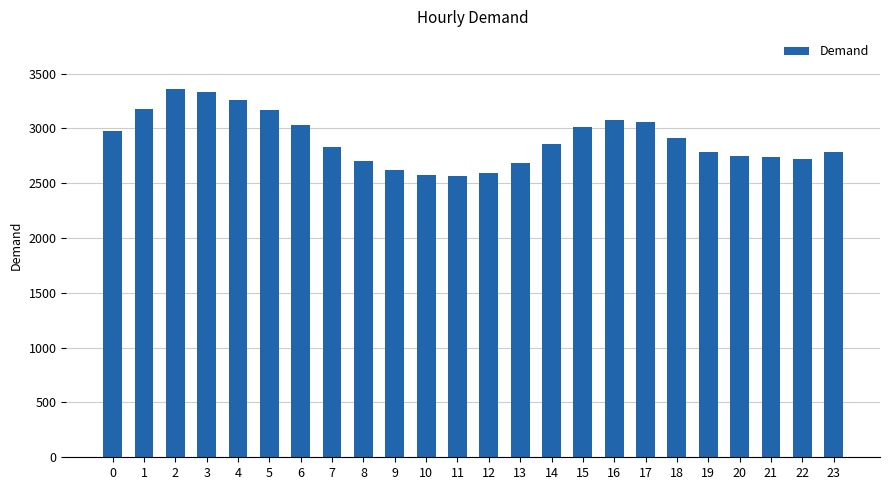

What is the value of the 20th bar from the left?

2787